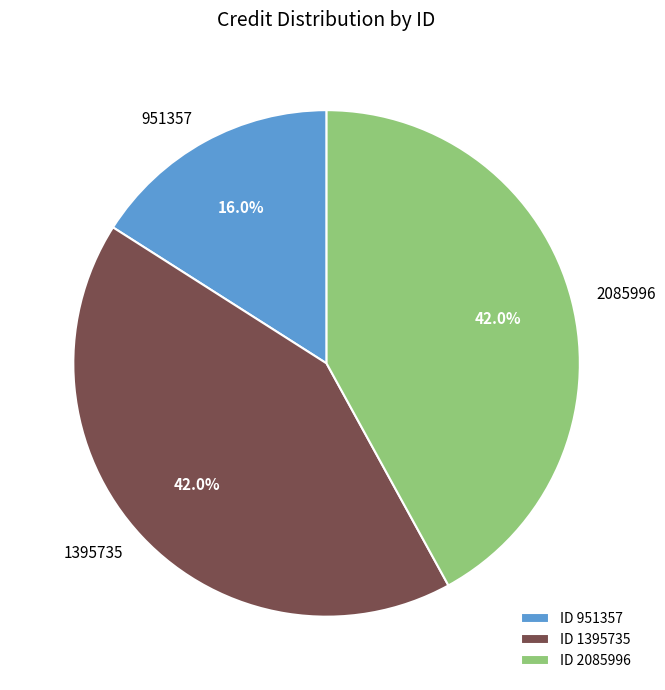

The 951357 slice represents 16% of the pie. True or false?

True